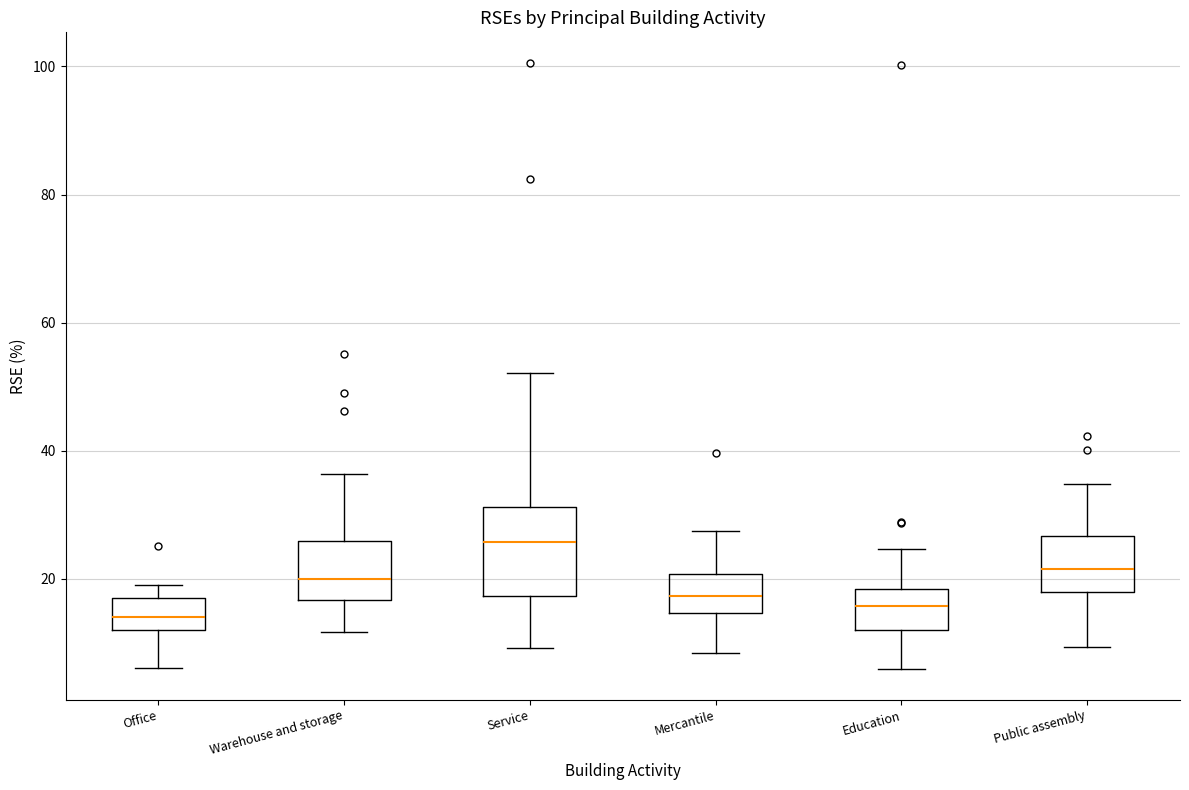

Reading left to right, transcribe this box plot: for each box, give where its median line is, the range the box spans, and where its two whiskers end, as read against the y-axis. The values are not printed on the chart, so give them approximately, as read against the axis.

Office: median 14, box 12 to 16, whiskers 6 to 20
Warehouse and storage: median 20, box 16 to 26, whiskers 12 to 36
Service: median 26, box 18 to 32, whiskers 10 to 52
Mercantile: median 18, box 14 to 20, whiskers 8 to 28
Education: median 16, box 12 to 18, whiskers 6 to 24
Public assembly: median 22, box 18 to 26, whiskers 10 to 34